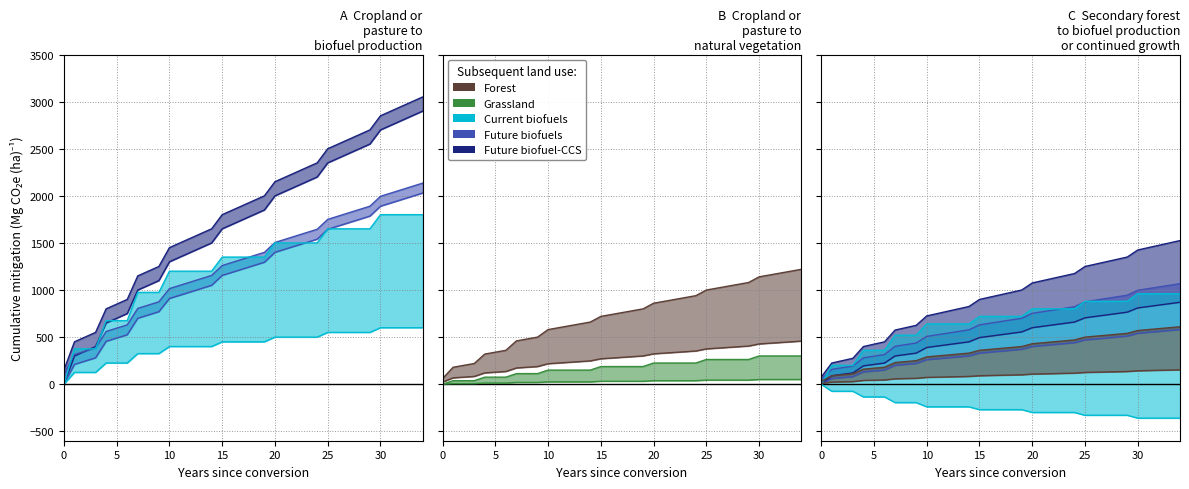

What is the difference between the highest and lowest values at 15?

1768.8